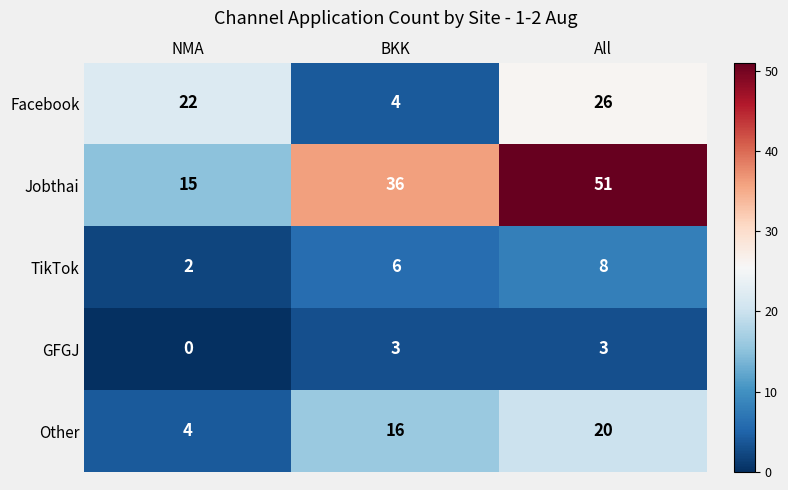

What is the difference between the Facebook values at NMA and BKK?

18